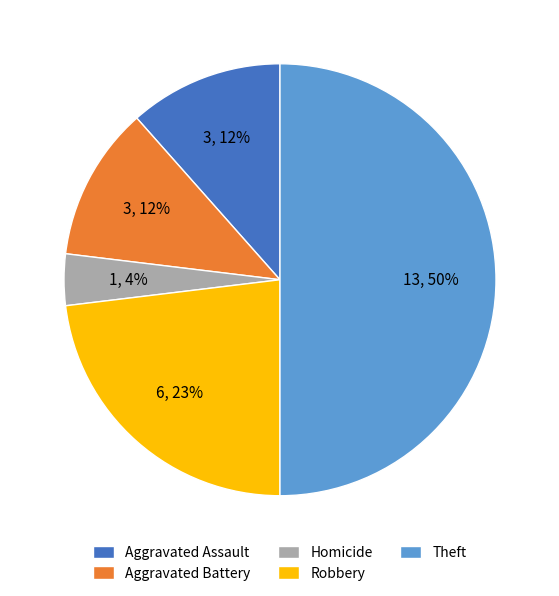

How many segments does this pie chart have?

5